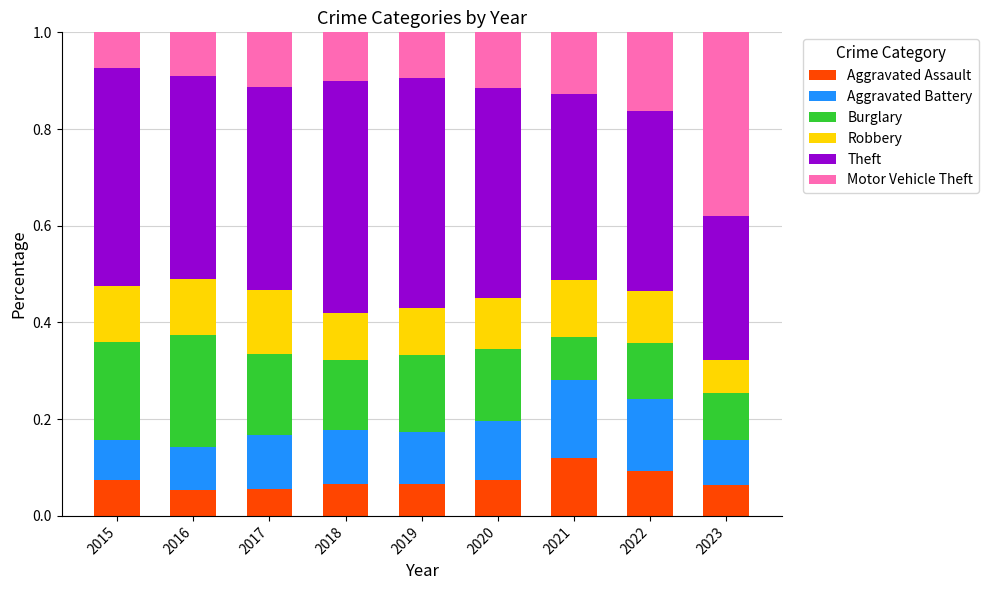

Count the Aggravated Assault values in the range 0 to 1.

9